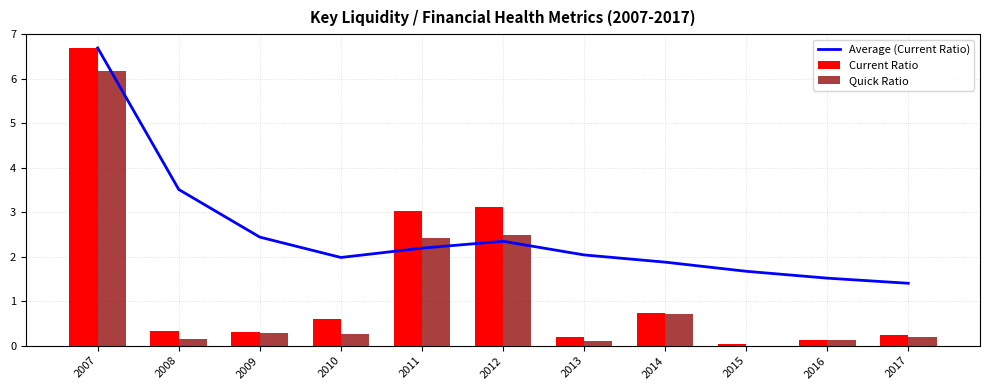

What is the difference between the Average (Current Ratio) values at 2015 and 2011?

0.5